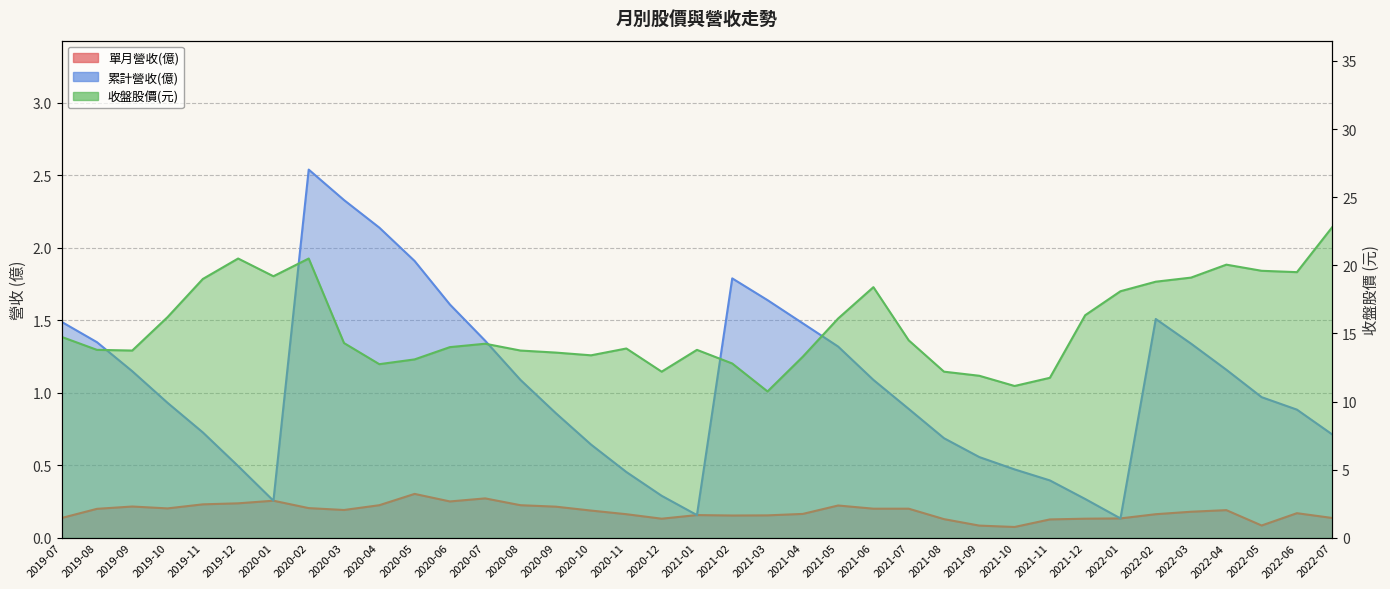

What is the label of the 35th point from the right?

2019-09